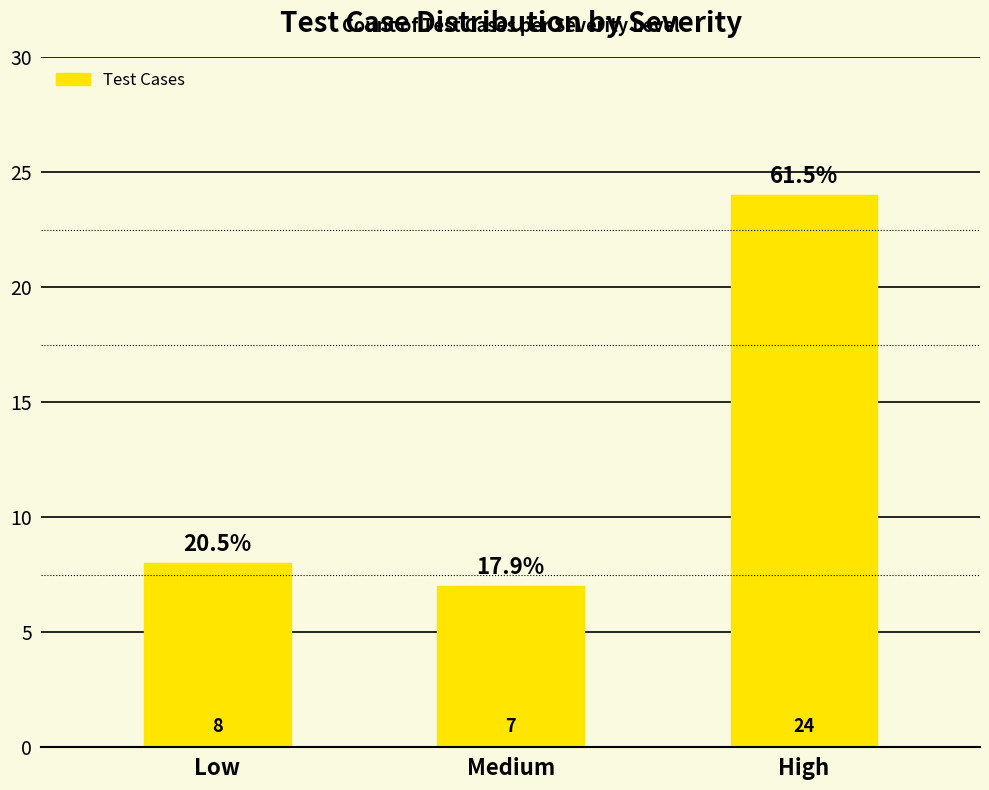

What is the difference between the maximum and second lowest values?

16